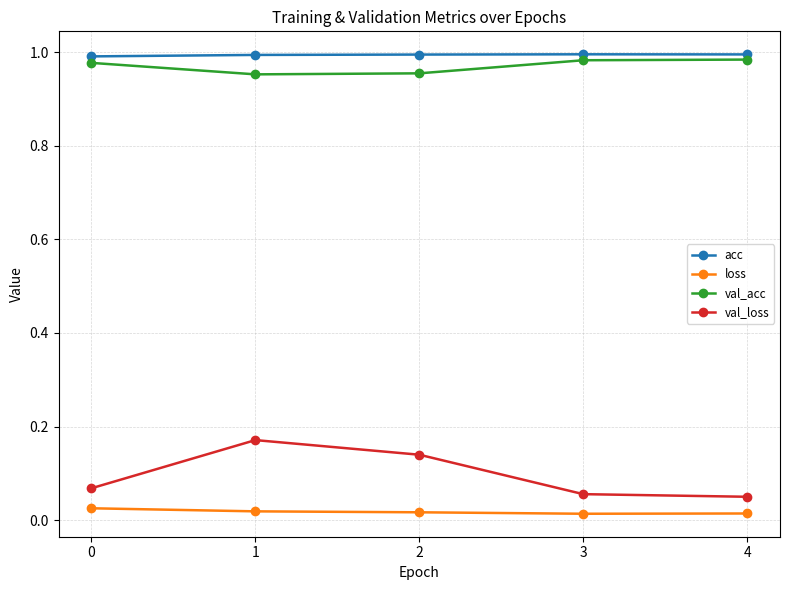

Is this an area chart (filled region under the line)?

No